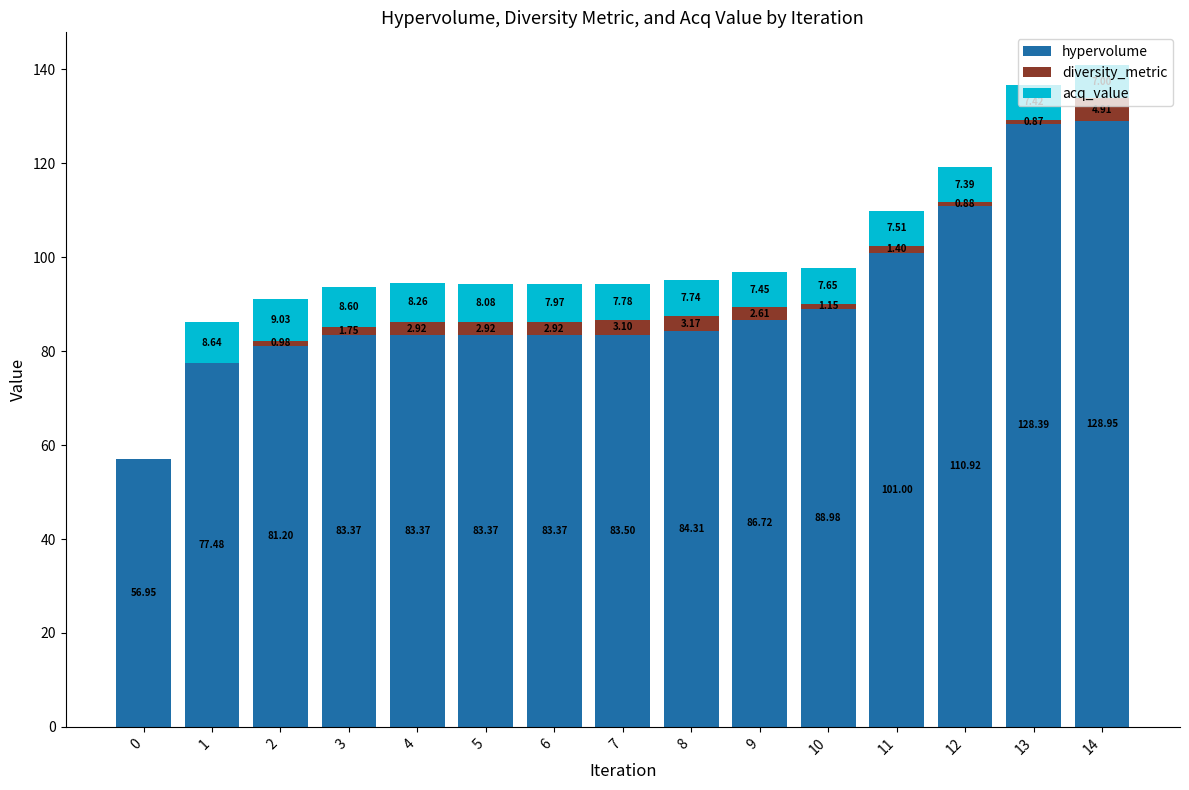

What is the total value across all series at 6?

94.3